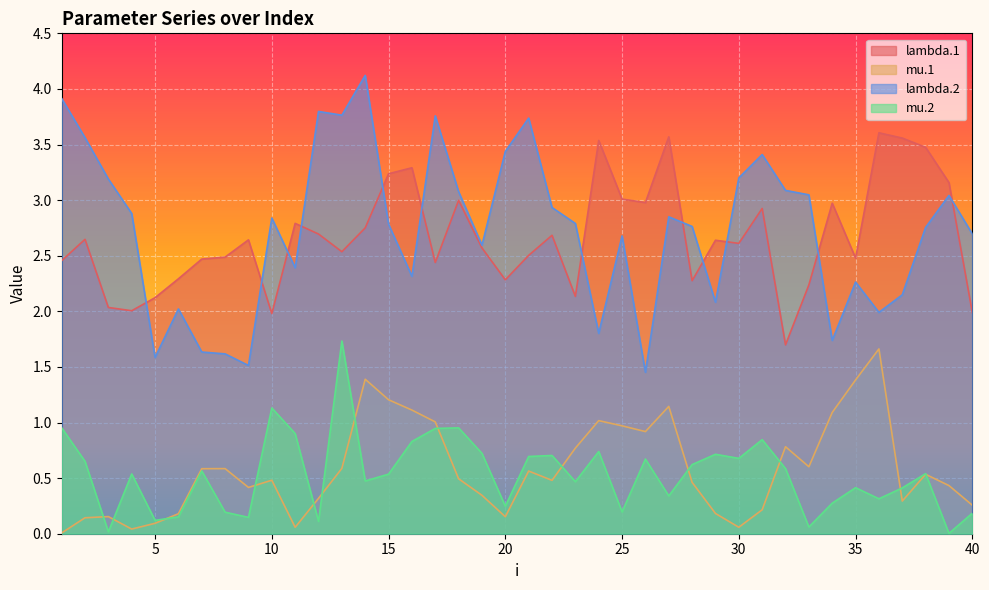

True or false: lambda.2 and mu.1 cross at least once.

False